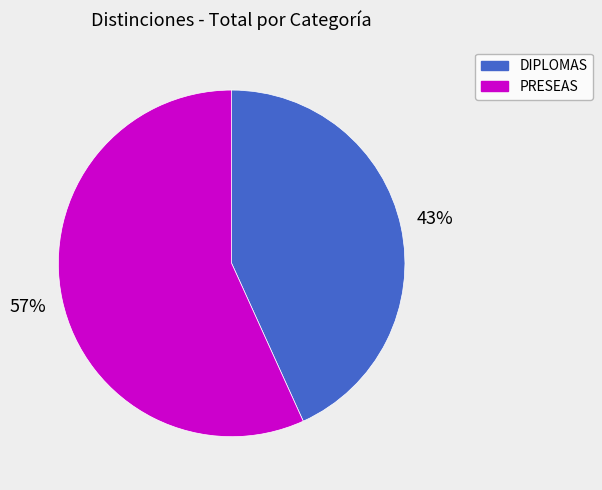

Count the number of slices in the pie.

2